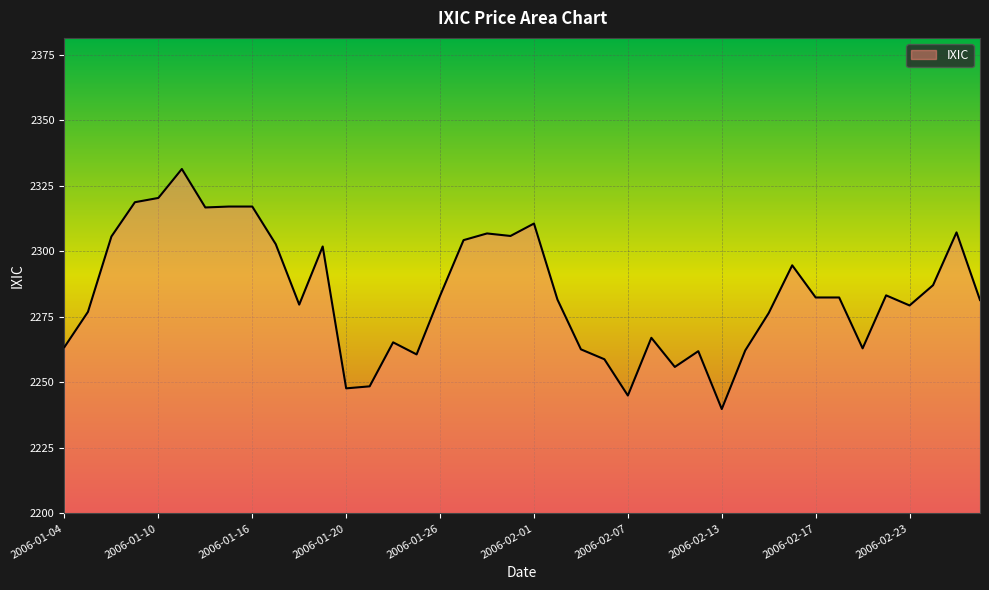

What is the smallest value displayed?

2239.8